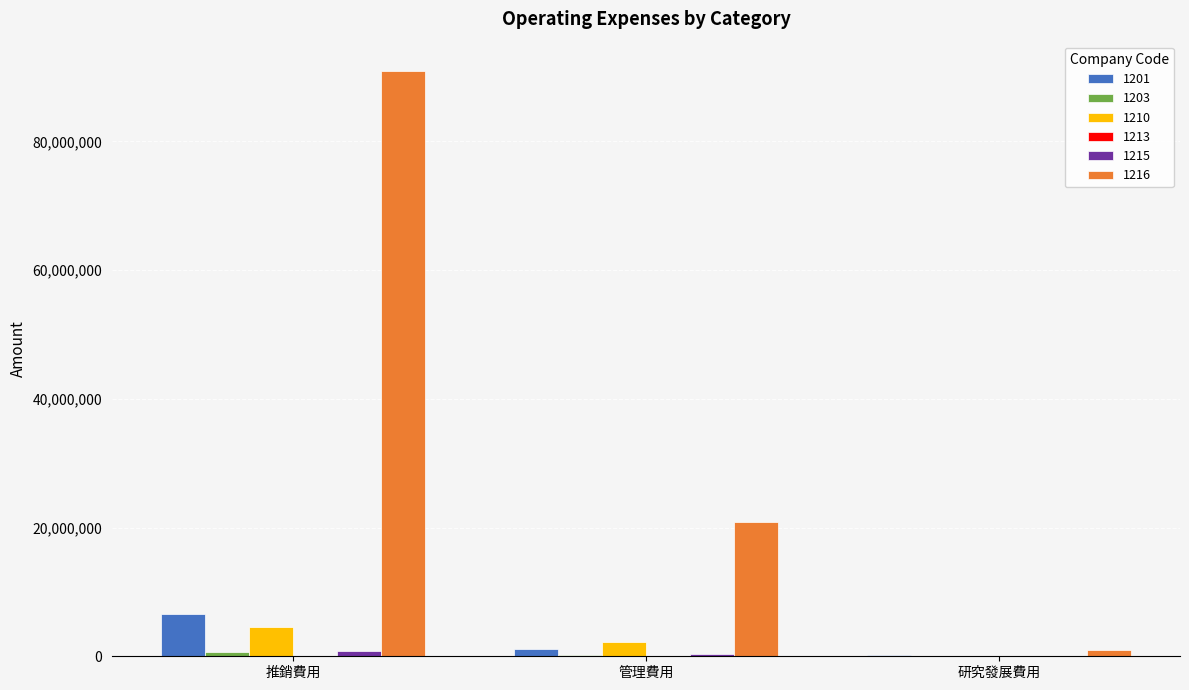

Which series has the largest range (max minus min)?

1216